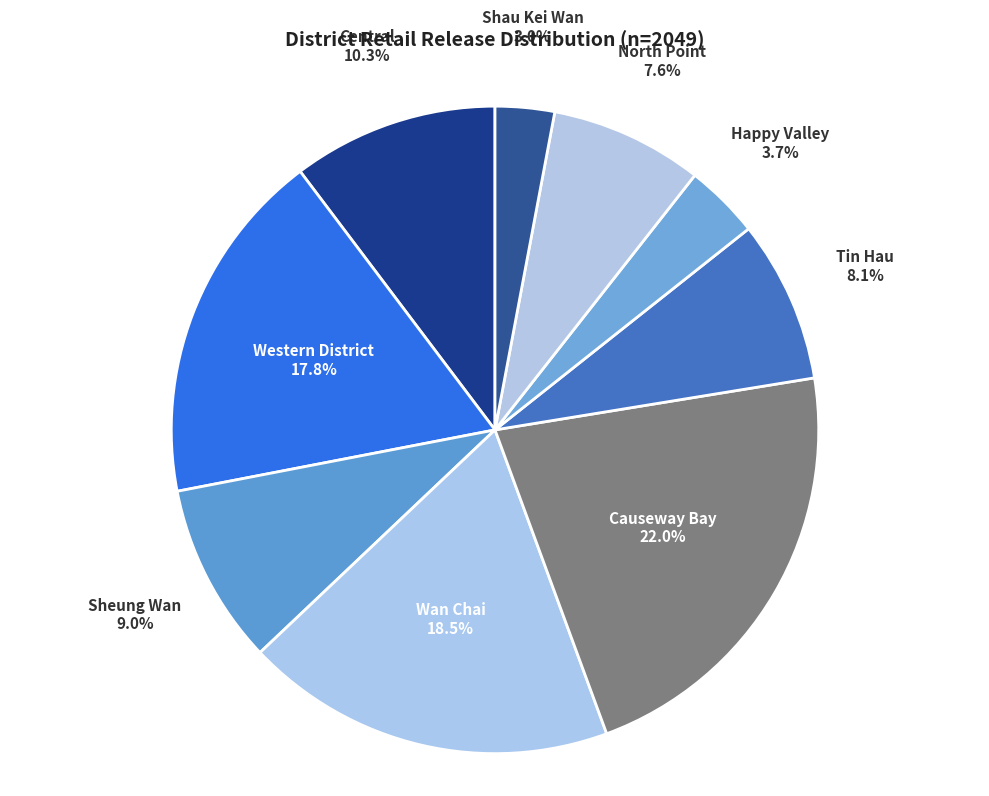

What percentage is the Sheung Wan slice, to the nearest percent?

9%